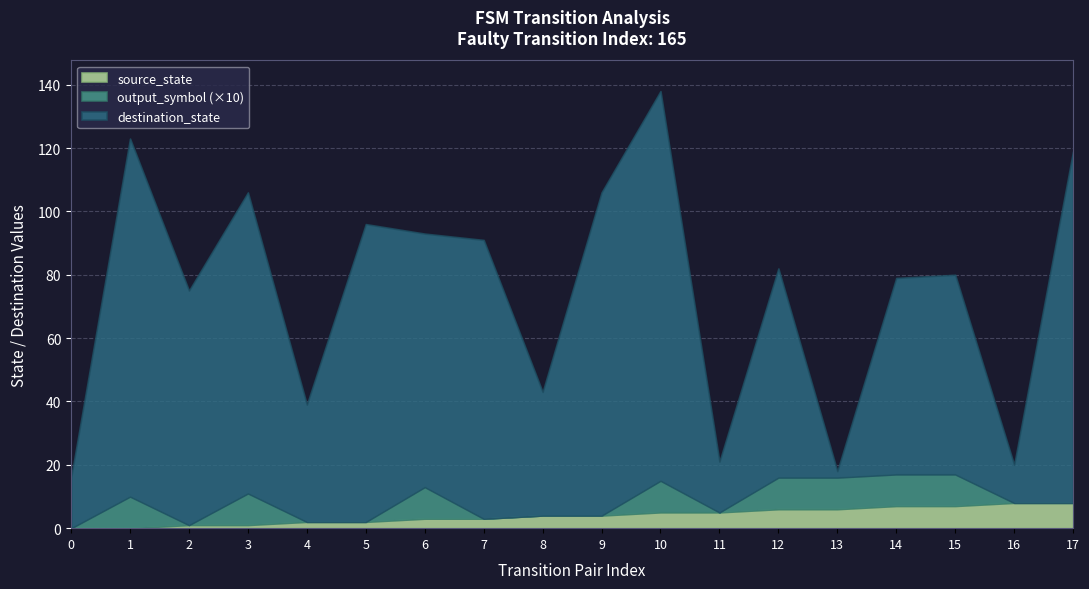

True or false: source_state has a value of 1 at 9.

False